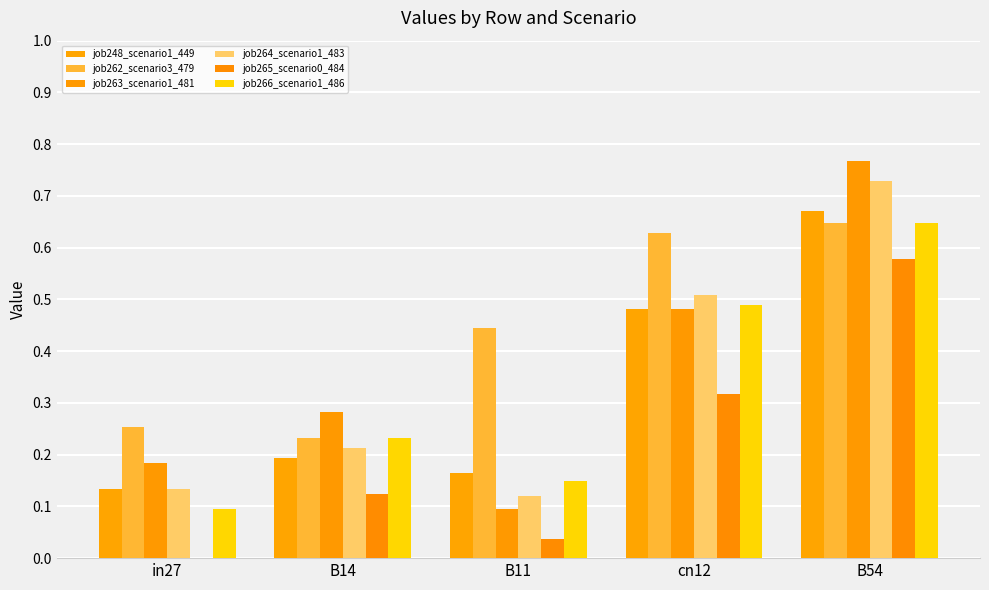

Reading left to right, what are all the values shown in this chart?

job248_scenario1_449: 0.1	0.2	0.2	0.5	0.7
job262_scenario3_479: 0.3	0.2	0.4	0.6	0.6
job263_scenario1_481: 0.2	0.3	0.1	0.5	0.8
job264_scenario1_483: 0.1	0.2	0.1	0.5	0.7
job265_scenario0_484: 0.0	0.1	0.0	0.3	0.6
job266_scenario1_486: 0.1	0.2	0.1	0.5	0.6